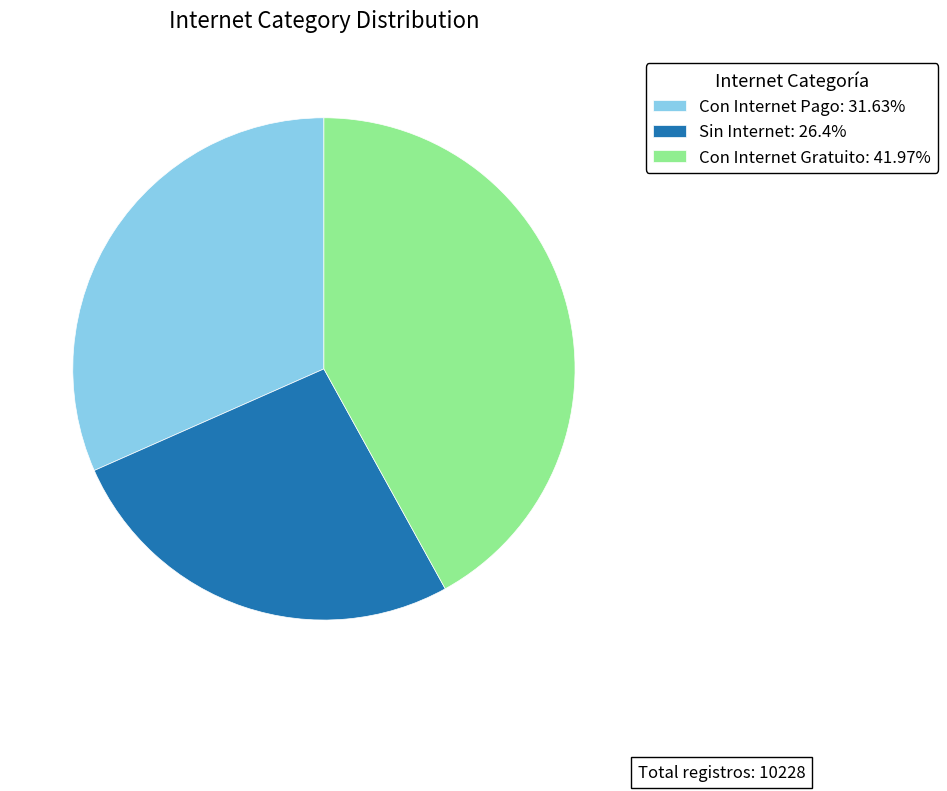

Which category has the smallest portion of the pie?

Sin Internet